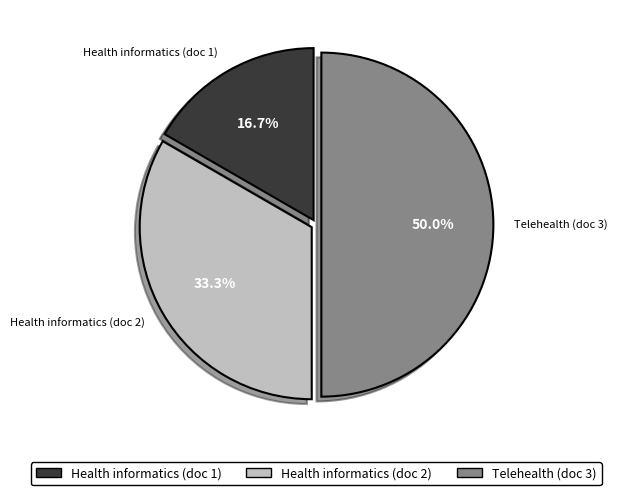

To the nearest percent, what is the average slice percentage?

33%